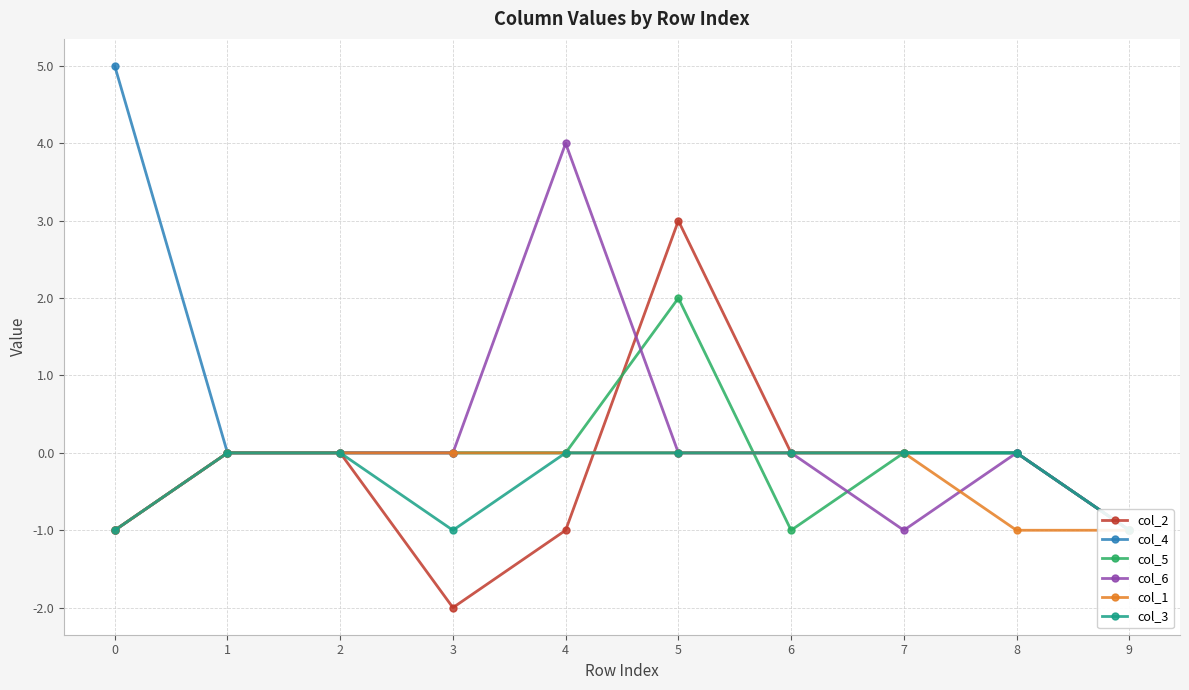

Does the chart display data point markers on the line(s)?

Yes